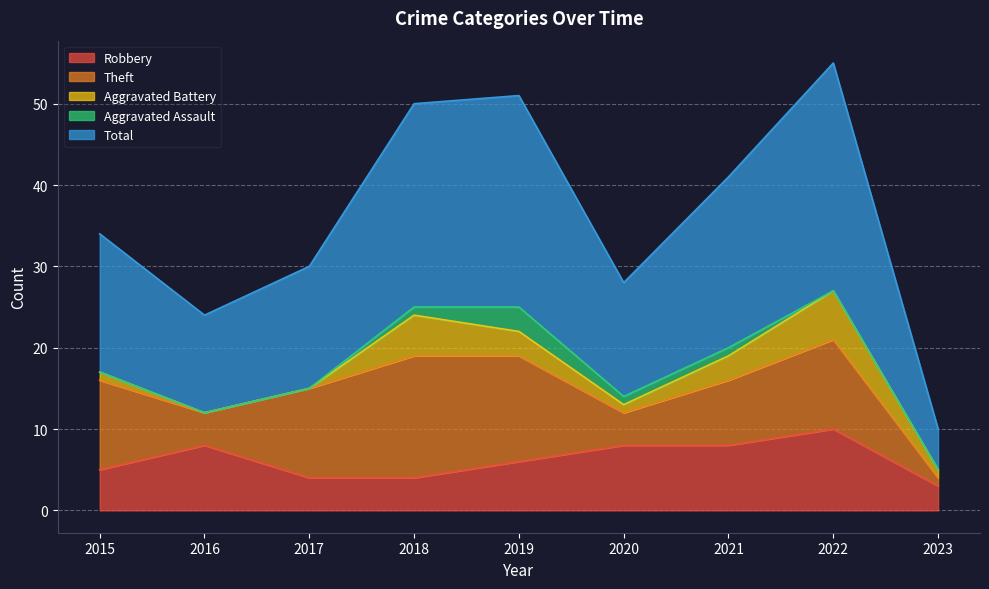

What is the difference between the second highest and second lowest values in the Total series?

14